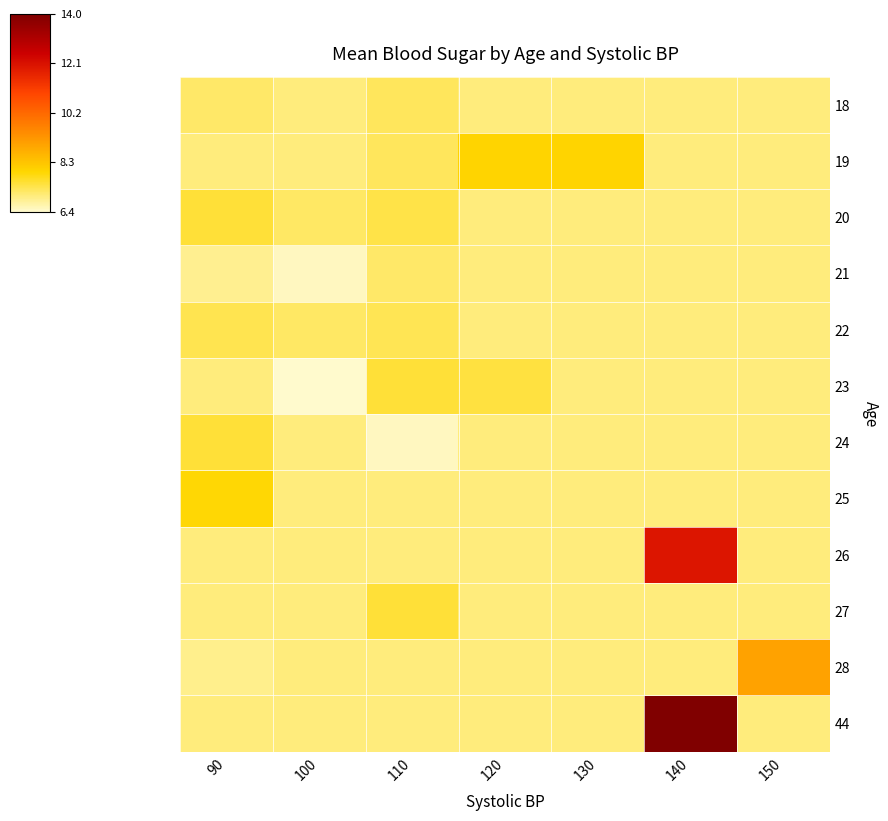

Between 100 and 140, which is larger?

100